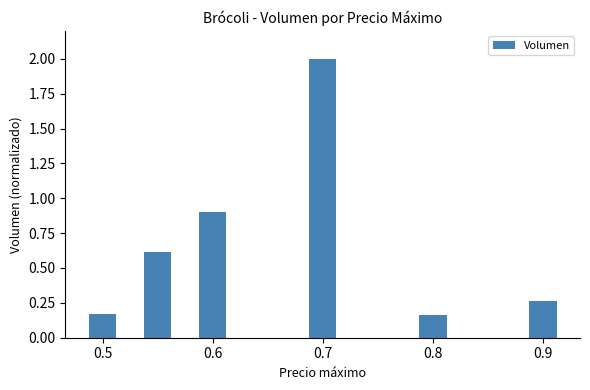

What is the value of the 3rd bar from the left?

0.9